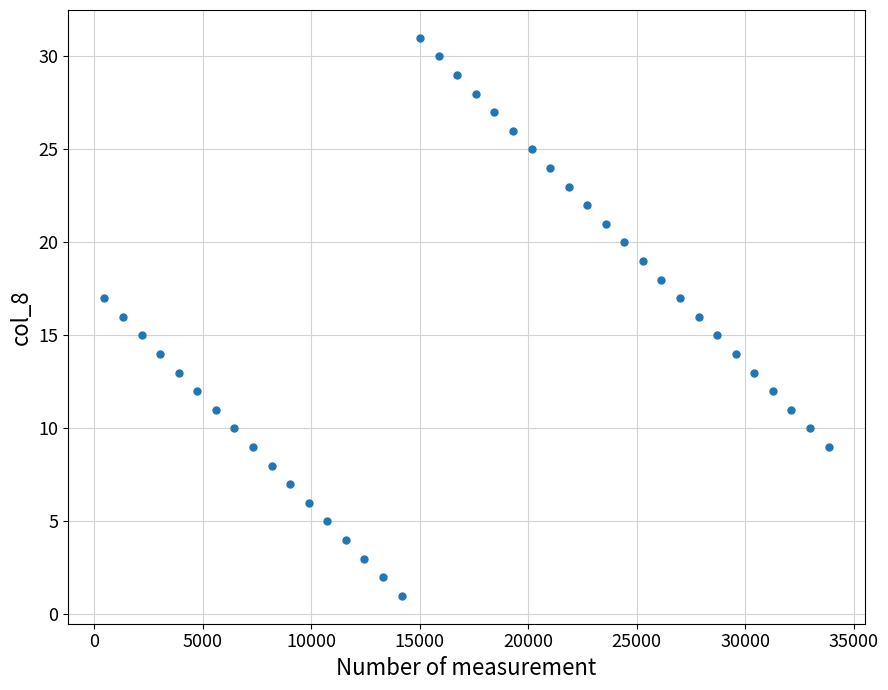

What is the range of X values (max minus min)?

33384